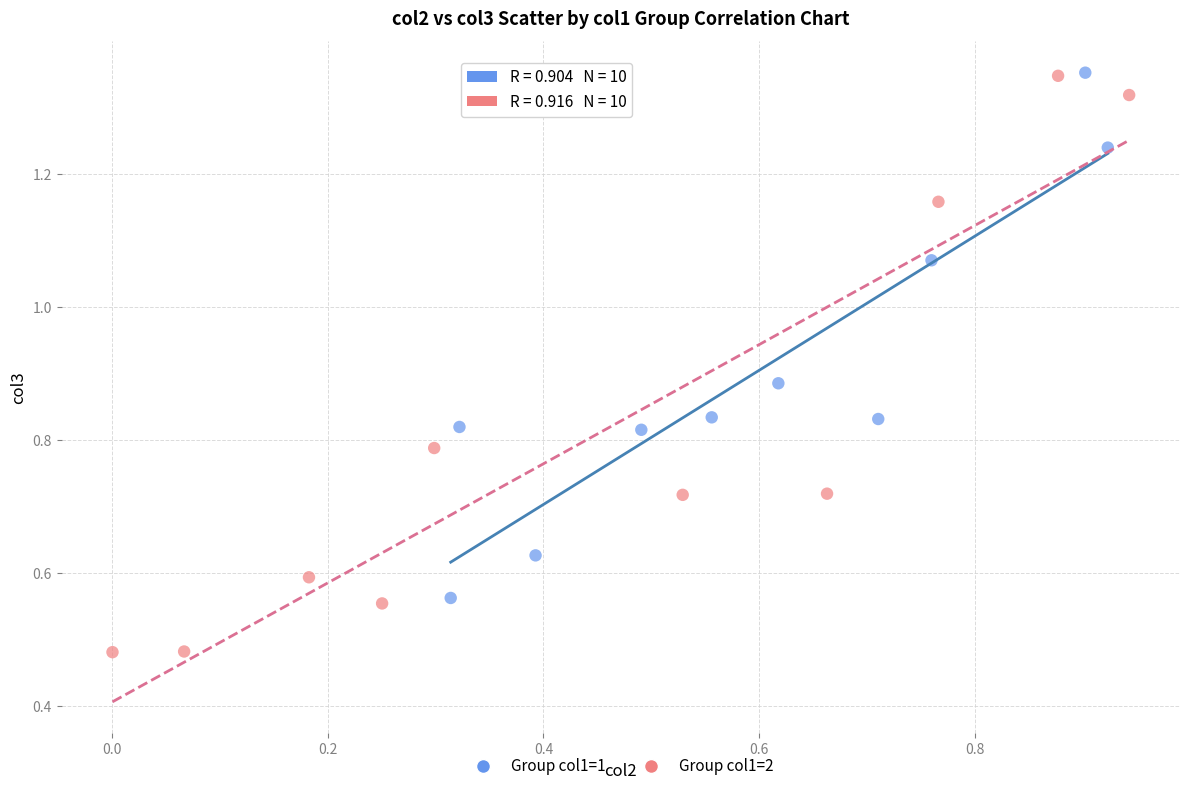

Which series reaches the minimum Y coordinate?

Group col1=2